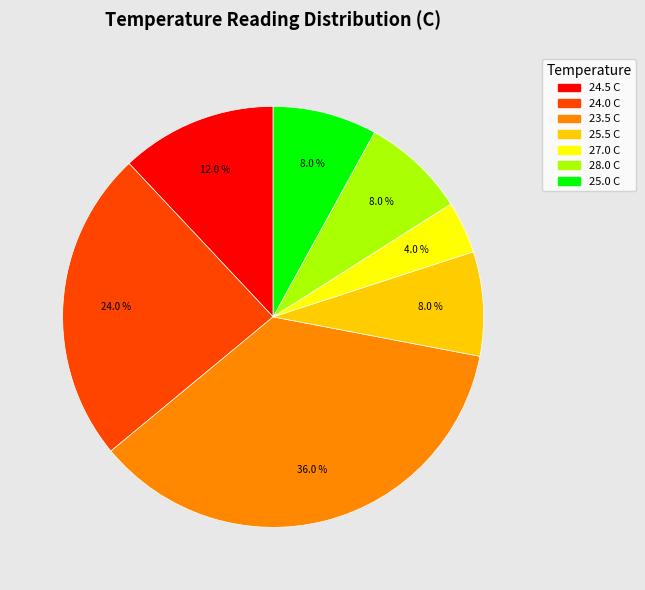

How many segments does this pie chart have?

7